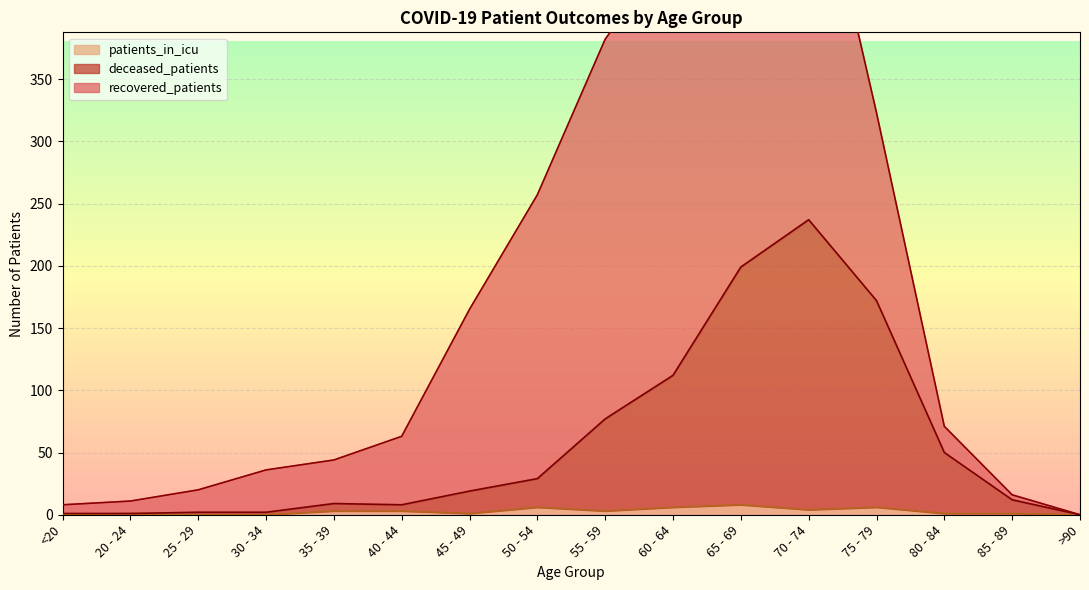

Between 25 - 29 and 65 - 69, which is larger?

65 - 69